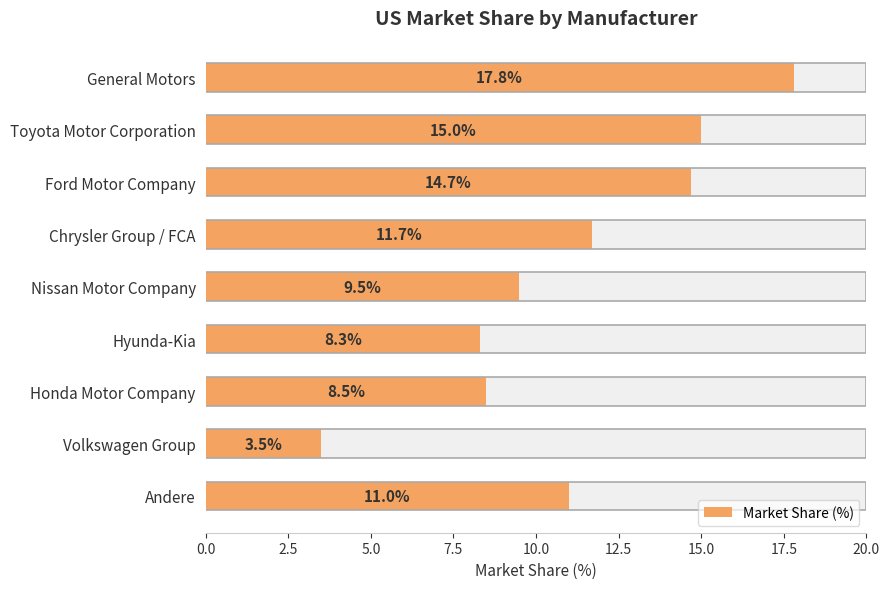

What is the difference between the values at Honda Motor Company and Ford Motor Company?

6.2